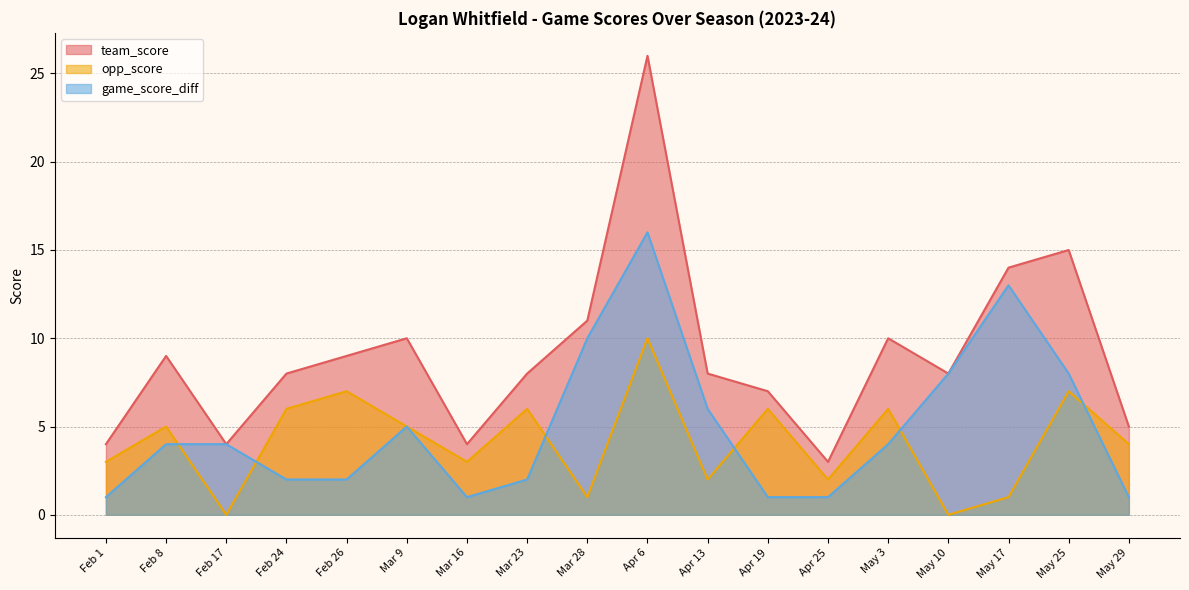

The team_score series shows 7 at Apr 19. True or false?

True